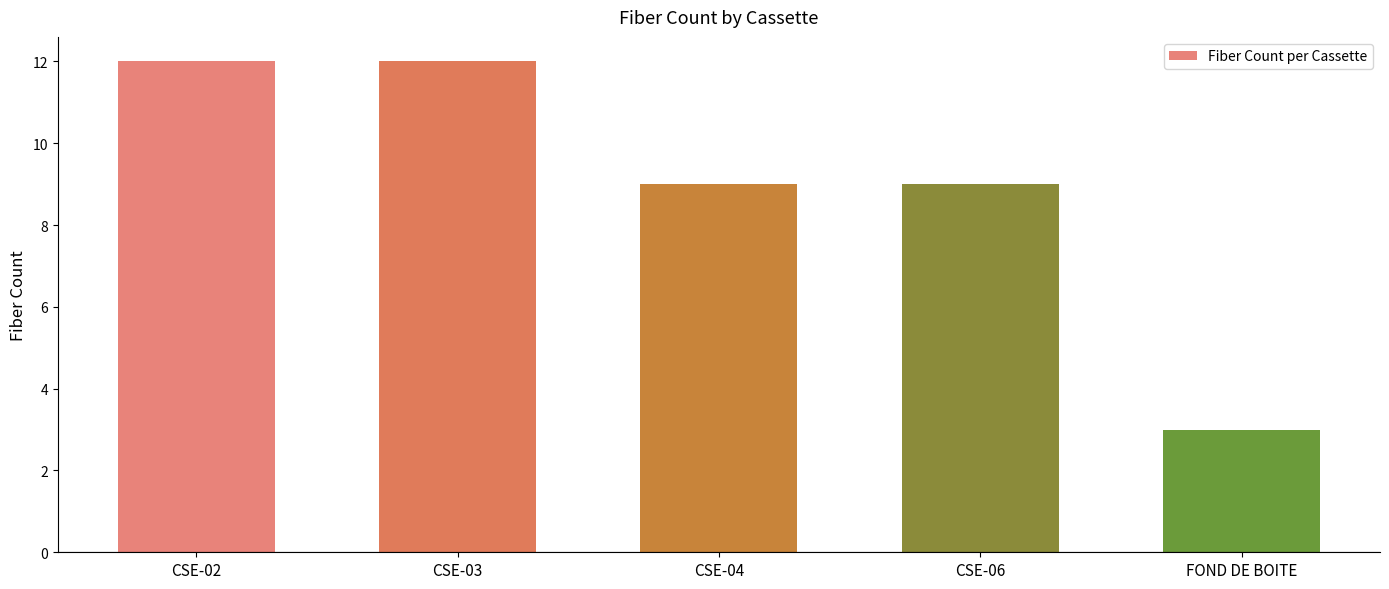

Does the chart contain any negative values?

No